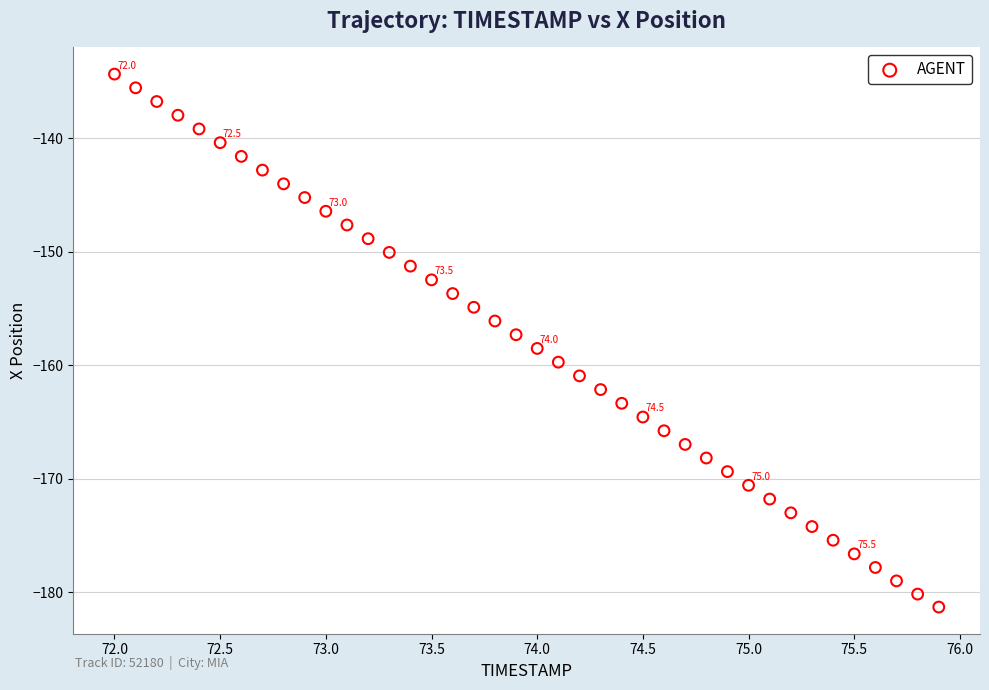

What is the range of X values (max minus min)?

3.9